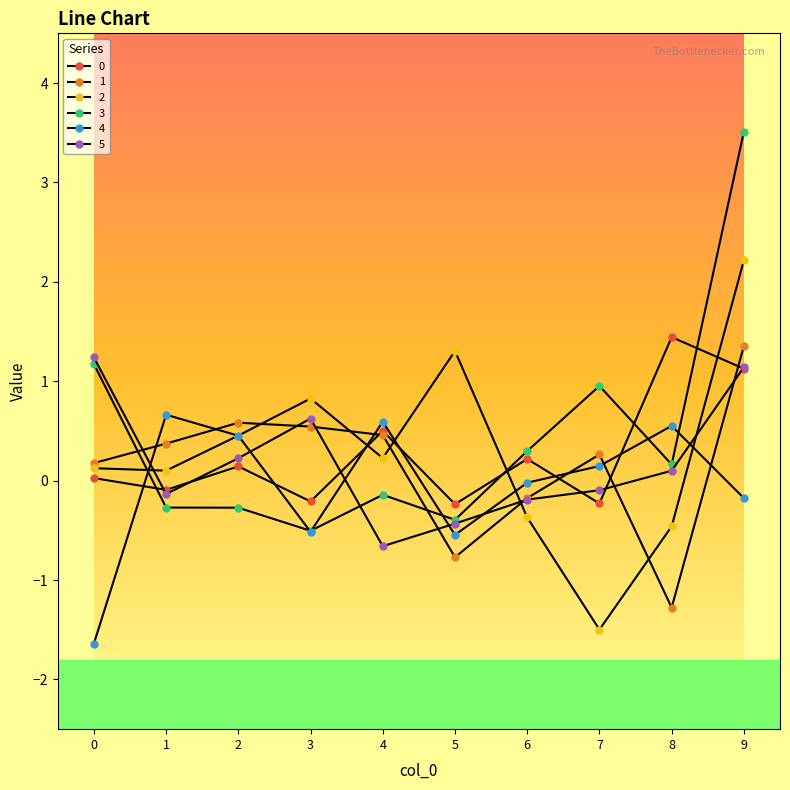

Which series has the widest spread of values?

3